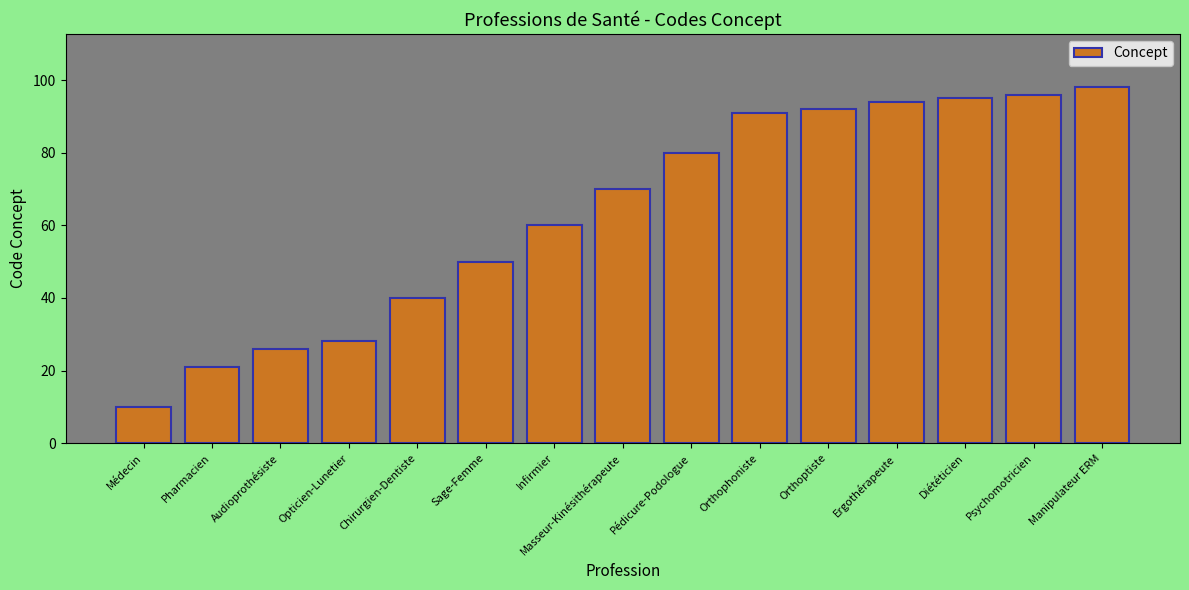

What is the sum of the values at Ergothérapeute and Diététicien?

189